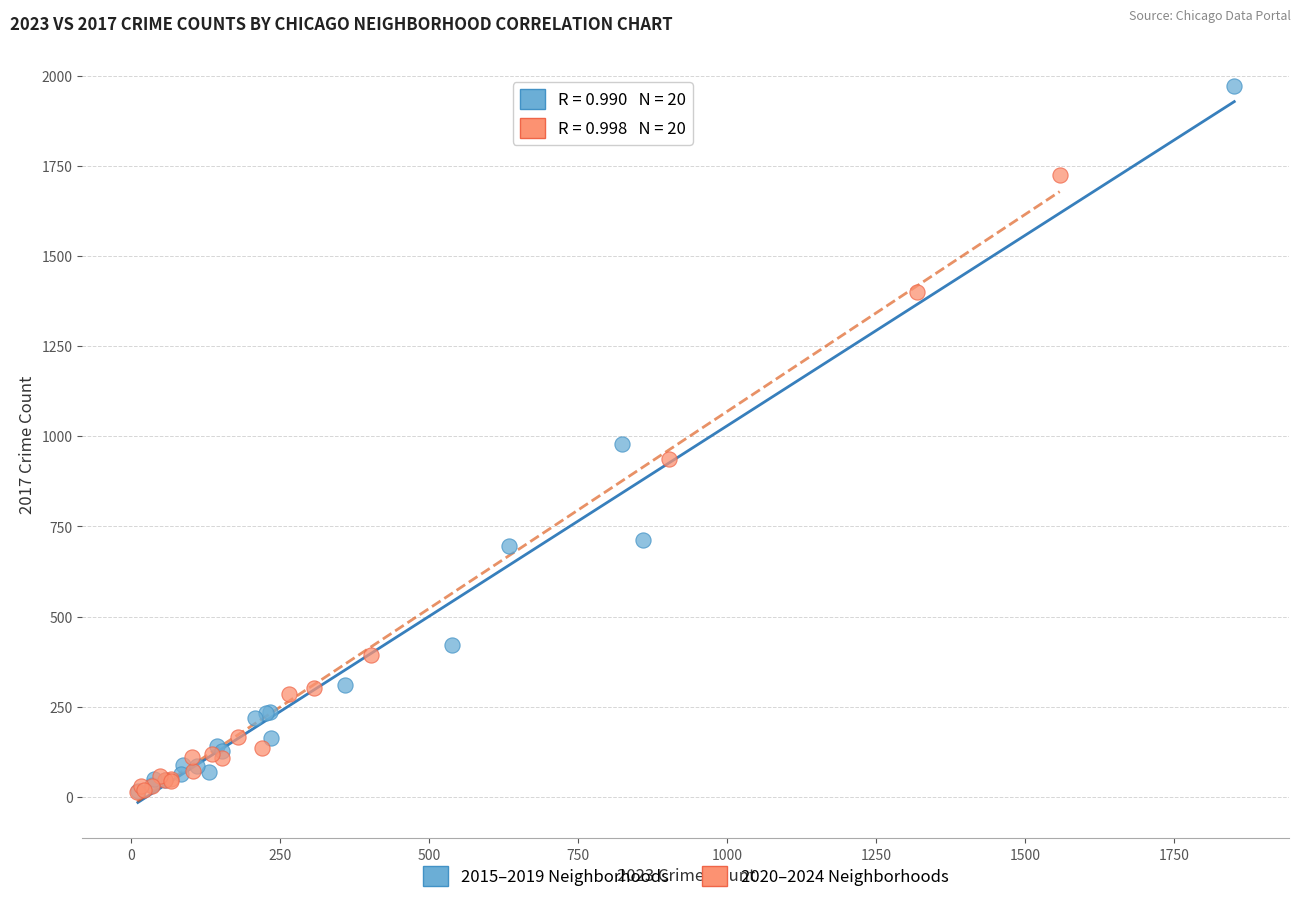

Which series reaches the maximum Y coordinate?

2015–2019 Neighborhoods